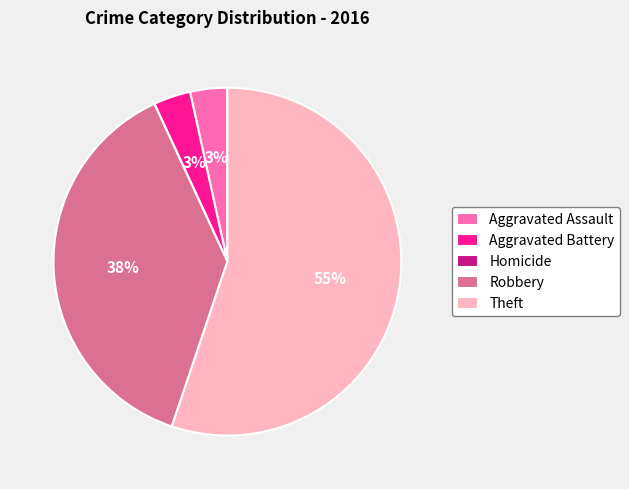

Does Theft account for over 50% of the chart?

Yes